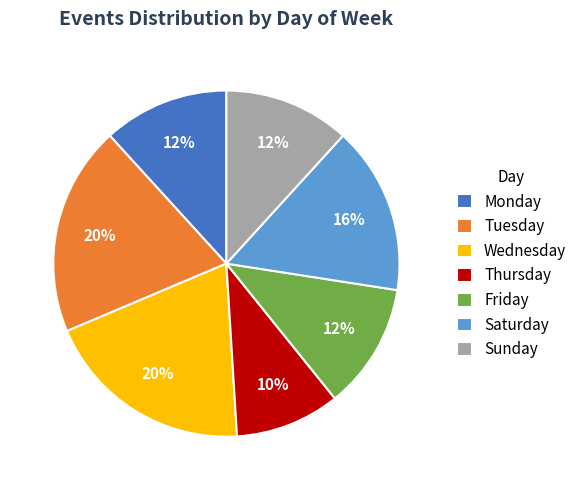

To the nearest percent, what is the difference between the Tuesday and Wednesday slice percentages?

0%